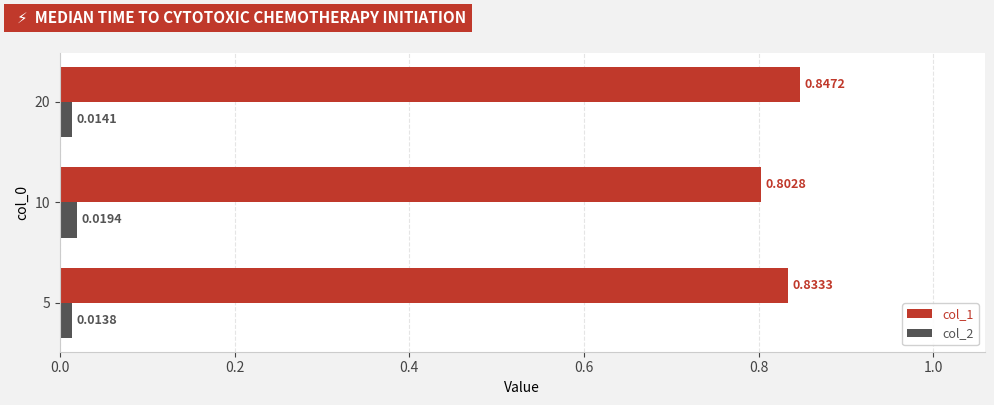

At which label does col_2 reach its peak?

10